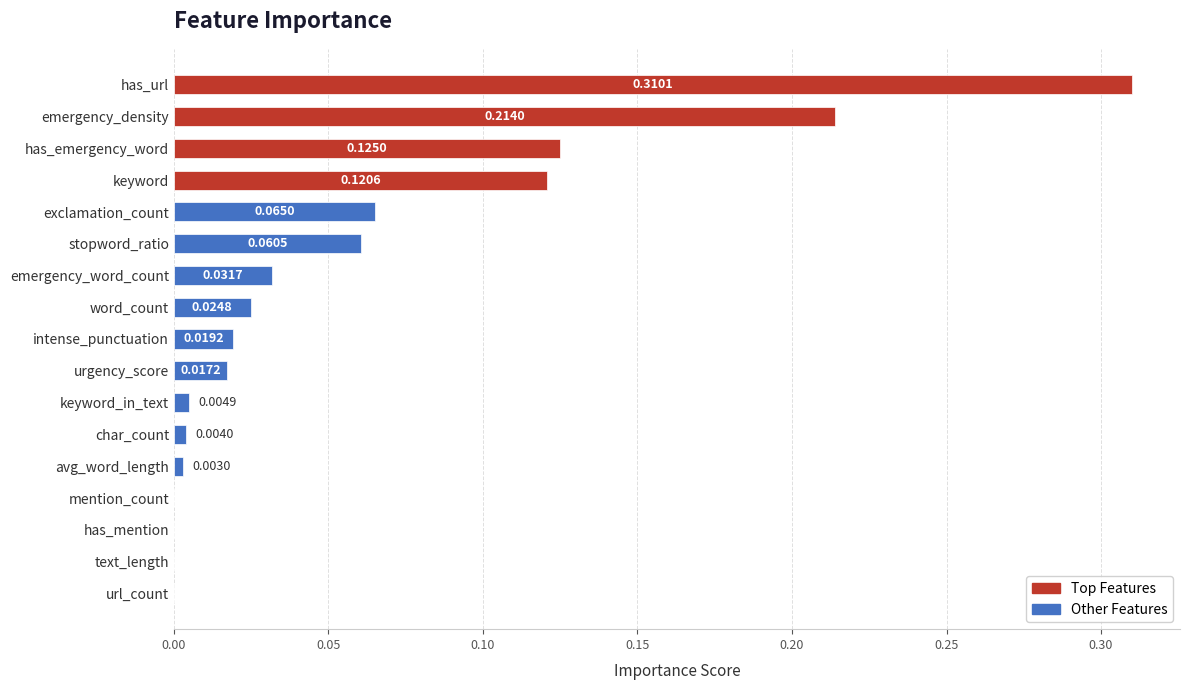

How many data points does each series have?

17